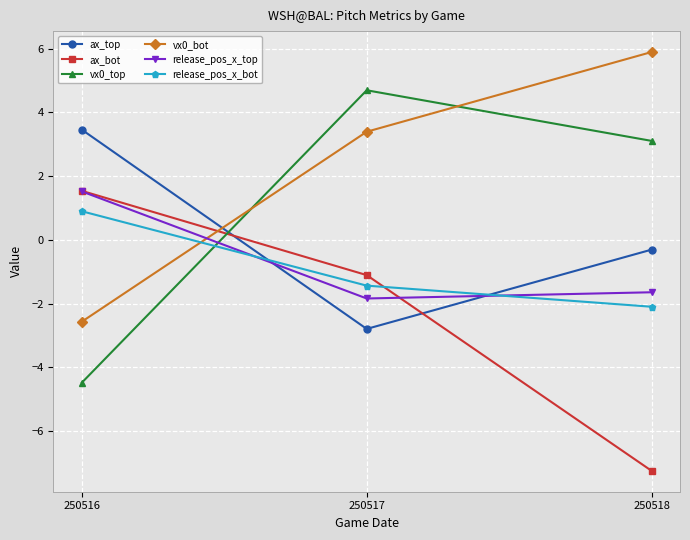

How many values in the ax_bot series are below -1?

2